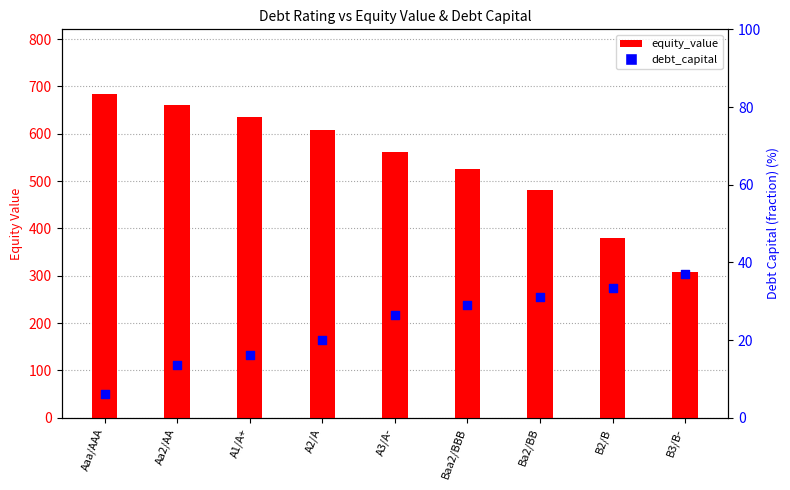

At how many categories does at least one series exceed 275?

9